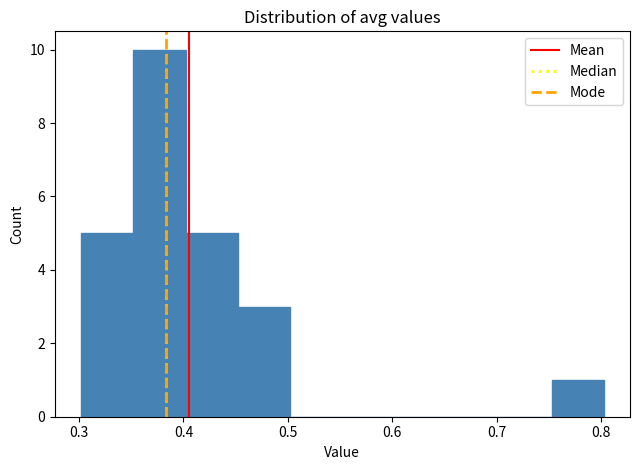

Reading left to right, transcribe this chart: for each bar, give the range it covers on the x-axis and its height. Neither the bar edges nor the heights are printed on the chart, so give them approximately, as read against the axes.

0.30 to 0.35: 5
0.35 to 0.40: 10
0.40 to 0.45: 5
0.45 to 0.50: 3
0.50 to 0.55: 0
0.55 to 0.60: 0
0.60 to 0.65: 0
0.65 to 0.70: 0
0.70 to 0.75: 0
0.75 to 0.80: 1